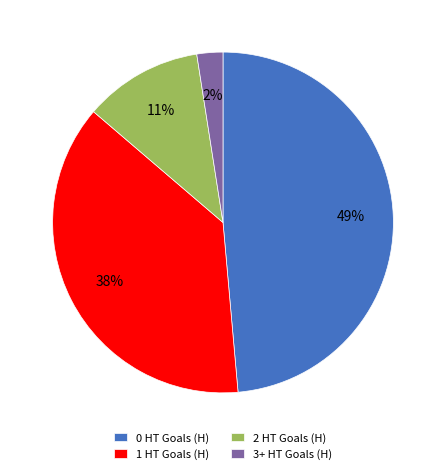

Do 3+ HT Goals (H) and 2 HT Goals (H) together represent more than half of the pie?

No